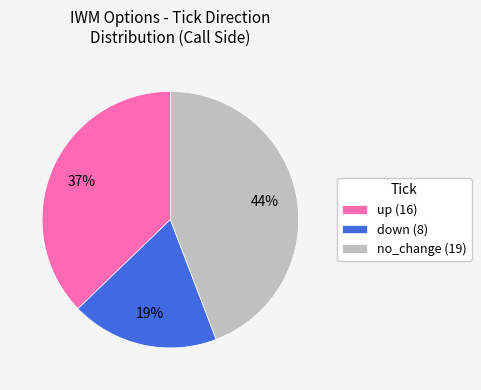

Approximately how many times larger is the value at down (8) compared to no_change (19)?

0.4